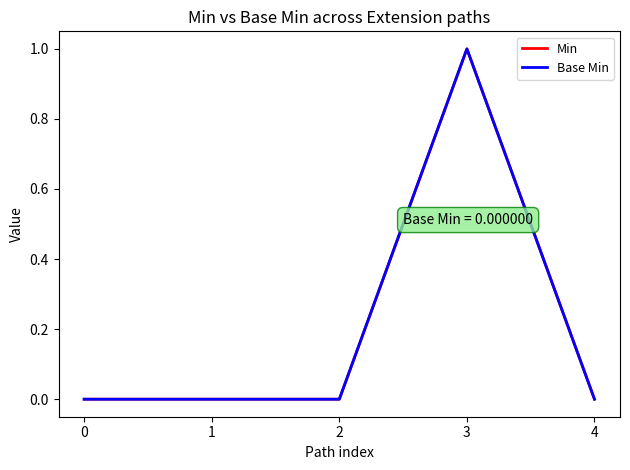

True or false: Min has a value of 0 at 4.

True